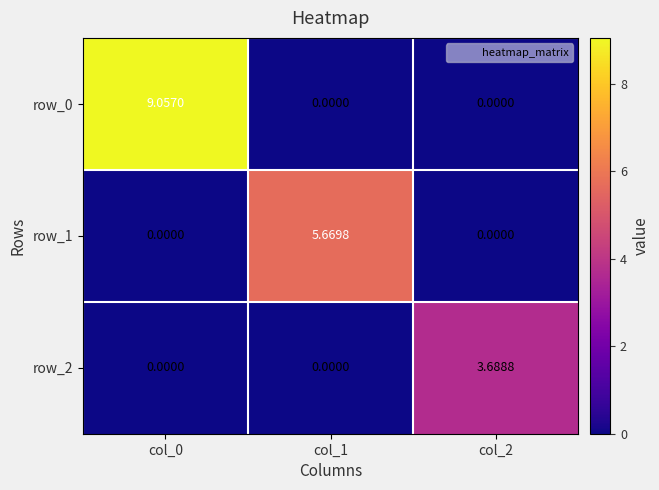

List the series in order of their peak value, highest first.

row_0, row_1, row_2